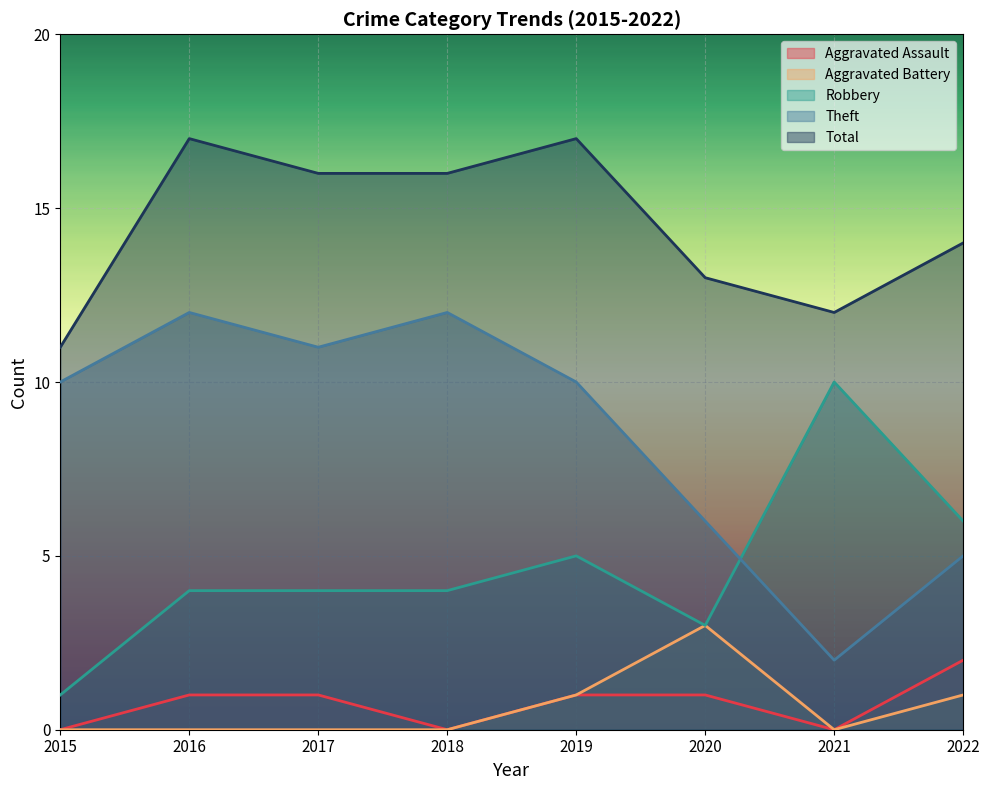

Reading left to right, what are all the values shown in this chart?

Aggravated Assault: 2015=0	2016=1	2017=1	2018=0	2019=1	2020=1	2021=0	2022=2
Aggravated Battery: 2015=0	2016=0	2017=0	2018=0	2019=1	2020=3	2021=0	2022=1
Robbery: 2015=1	2016=4	2017=4	2018=4	2019=5	2020=3	2021=10	2022=6
Theft: 2015=10	2016=12	2017=11	2018=12	2019=10	2020=6	2021=2	2022=5
Total: 2015=11	2016=17	2017=16	2018=16	2019=17	2020=13	2021=12	2022=14